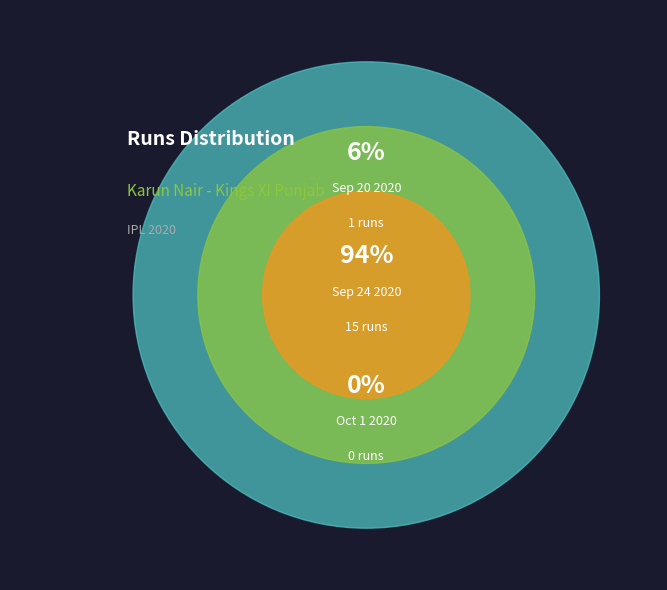

To the nearest percent, what percentage of the pie is Sep 24 2020?

94%